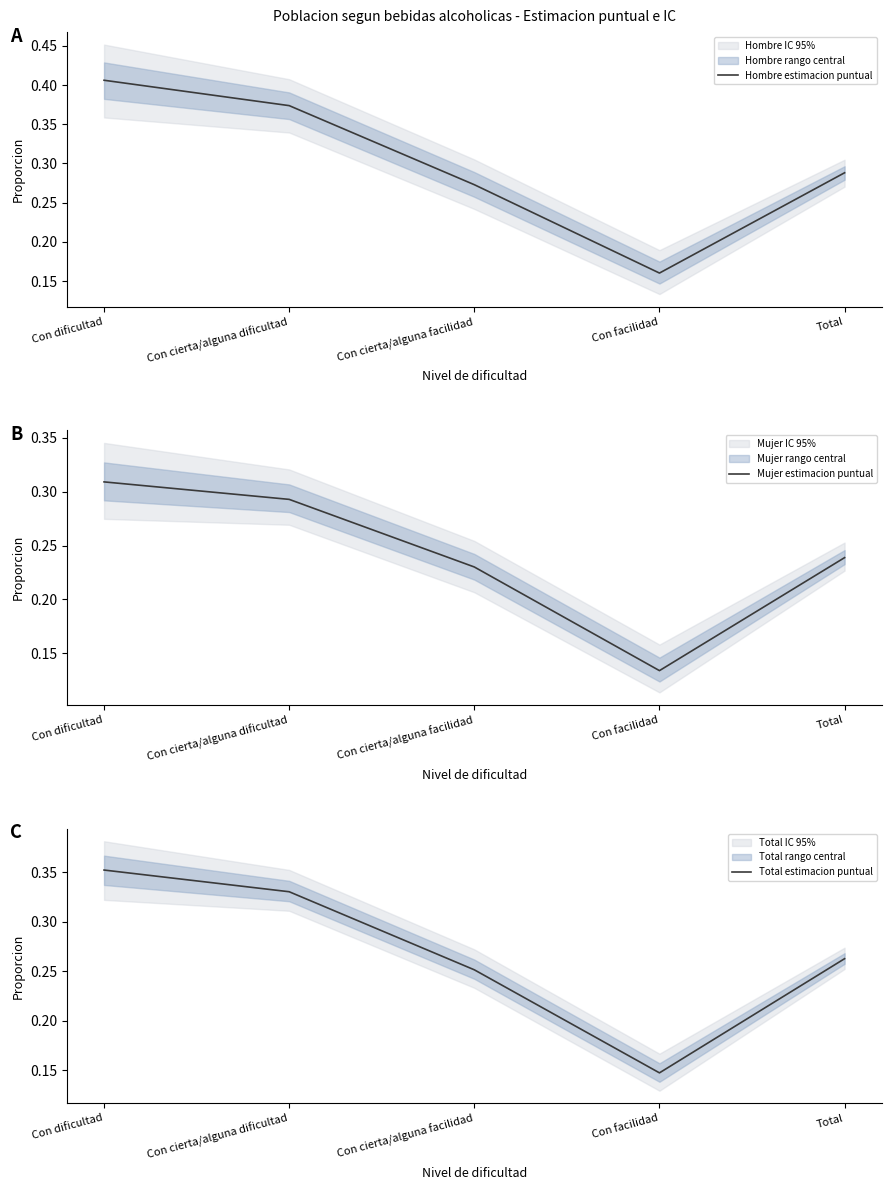

At which label does Hombre estimacion puntual reach its peak?

Con dificultad